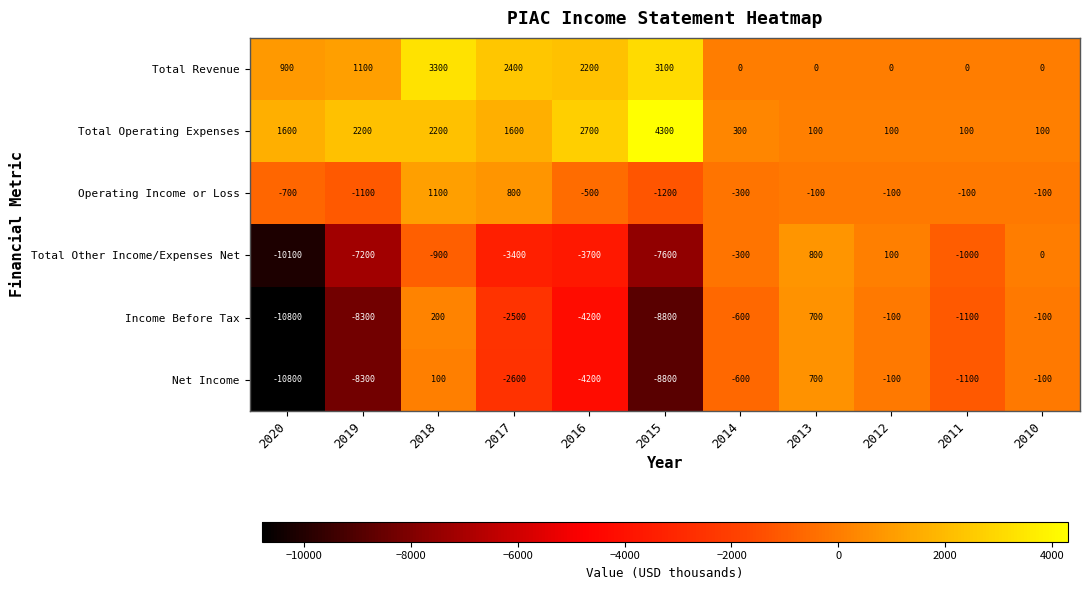

At which category is the sum across all series the highest?

2018